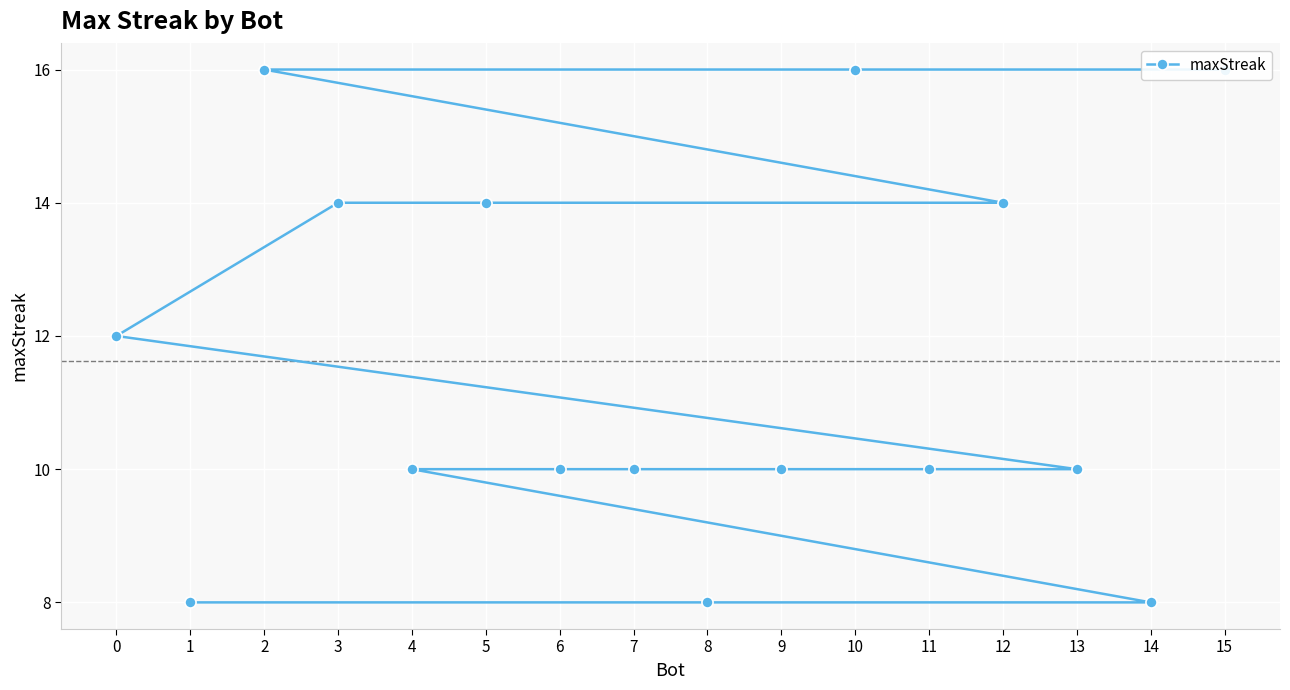

The value at 8 is 8. True or false?

True